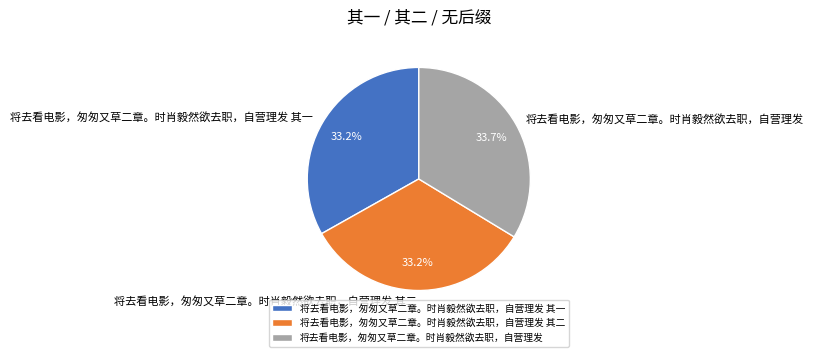

Which has a higher value, 将去看电影，匆匆又草二章。时肖毅然欲去职，自营理发 其一 or 将去看电影，匆匆又草二章。时肖毅然欲去职，自营理发?

将去看电影，匆匆又草二章。时肖毅然欲去职，自营理发